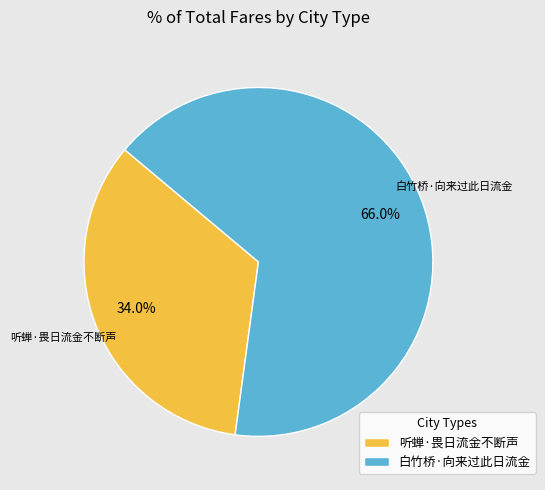

Which category has the biggest portion of the pie?

白竹桥·向来过此日流金